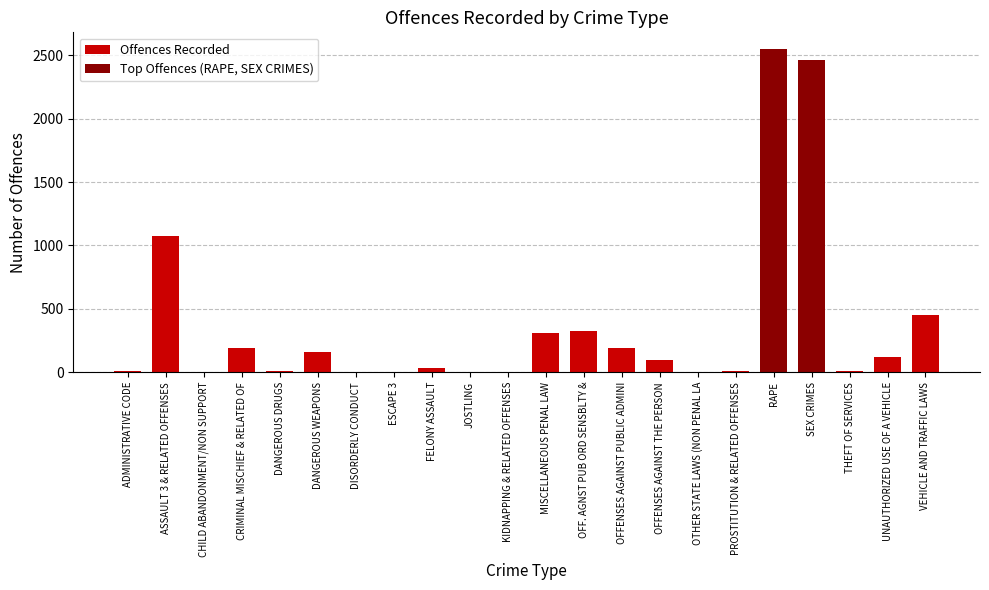

True or false: the data shows 1 at ESCAPE 3.

True